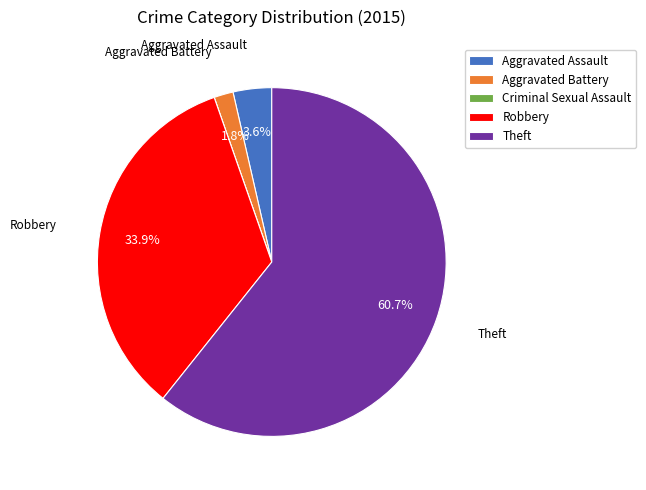

What portion of the pie excludes Theft?

39.3%